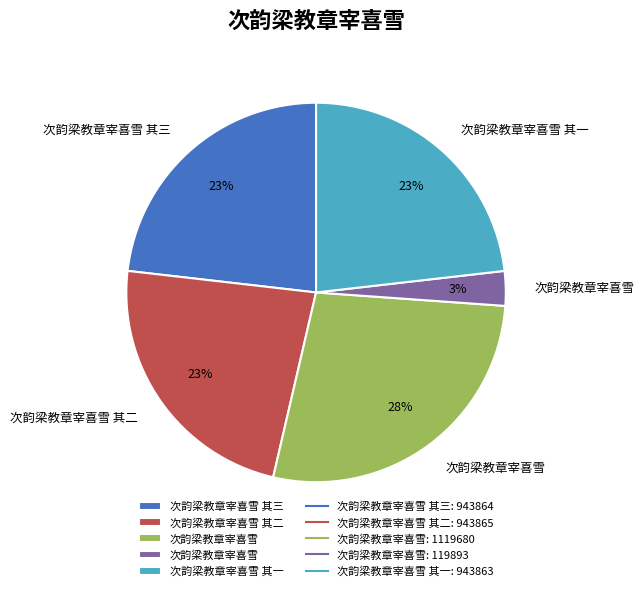

Count the number of slices in the pie.

5